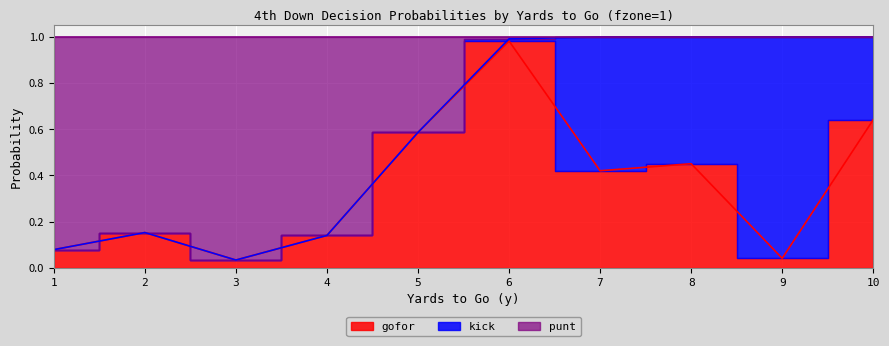

How many lines are shown in the chart?

2